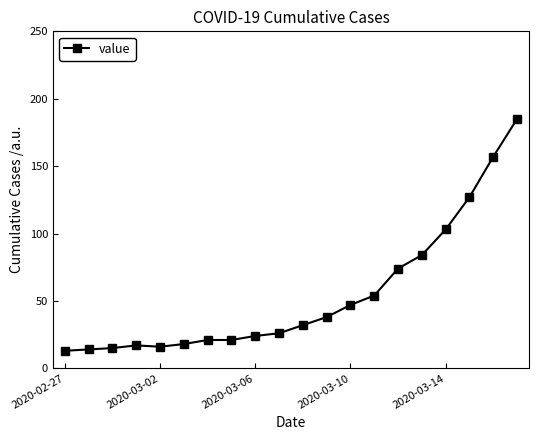

What is the greatest value displayed?

185